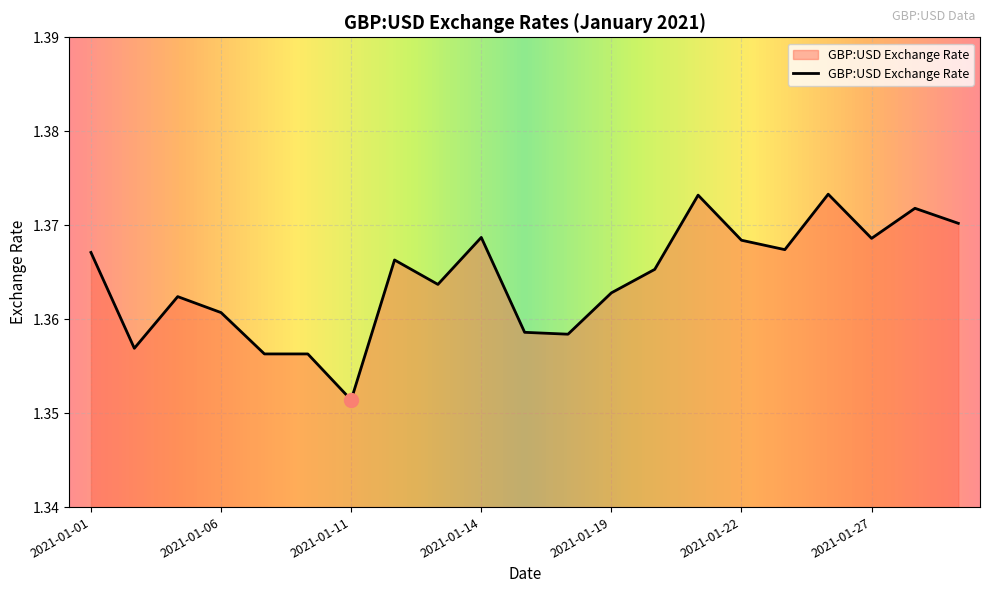

How many series are shown in this chart?

1